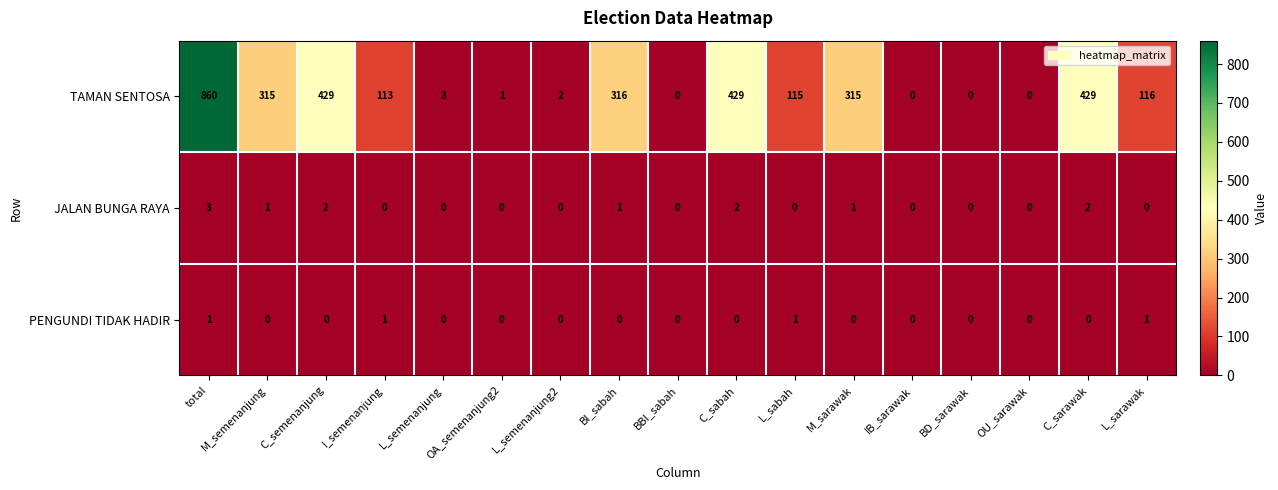

Rank the series by their maximum value, from lowest to highest.

PENGUNDI TIDAK HADIR, JALAN BUNGA RAYA, TAMAN SENTOSA